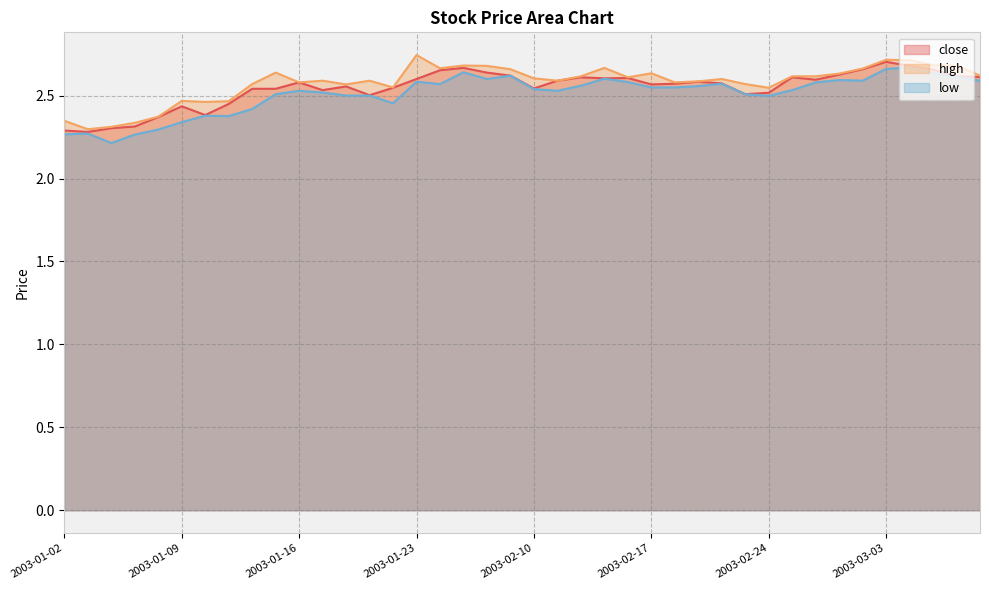

Reading left to right, extract all data points from this chart.

close: 2.3	2.3	2.3	2.3	2.4	2.4	2.4	2.4	2.5	2.5	2.6	2.5	2.6	2.5	2.5	2.6	2.7	2.7	2.6	2.6	2.5	2.6	2.6	2.6	2.6	2.6	2.6	2.6	2.6	2.5	2.5	2.6	2.6	2.6	2.7	2.7	2.7	2.7	2.6	2.6
high: 2.3	2.3	2.3	2.3	2.4	2.5	2.5	2.5	2.6	2.6	2.6	2.6	2.6	2.6	2.5	2.7	2.7	2.7	2.7	2.7	2.6	2.6	2.6	2.7	2.6	2.6	2.6	2.6	2.6	2.6	2.5	2.6	2.6	2.6	2.7	2.7	2.7	2.7	2.7	2.6
low: 2.3	2.3	2.2	2.3	2.3	2.3	2.4	2.4	2.4	2.5	2.5	2.5	2.5	2.5	2.5	2.6	2.6	2.6	2.6	2.6	2.5	2.5	2.6	2.6	2.6	2.5	2.5	2.6	2.6	2.5	2.5	2.5	2.6	2.6	2.6	2.7	2.7	2.6	2.6	2.6